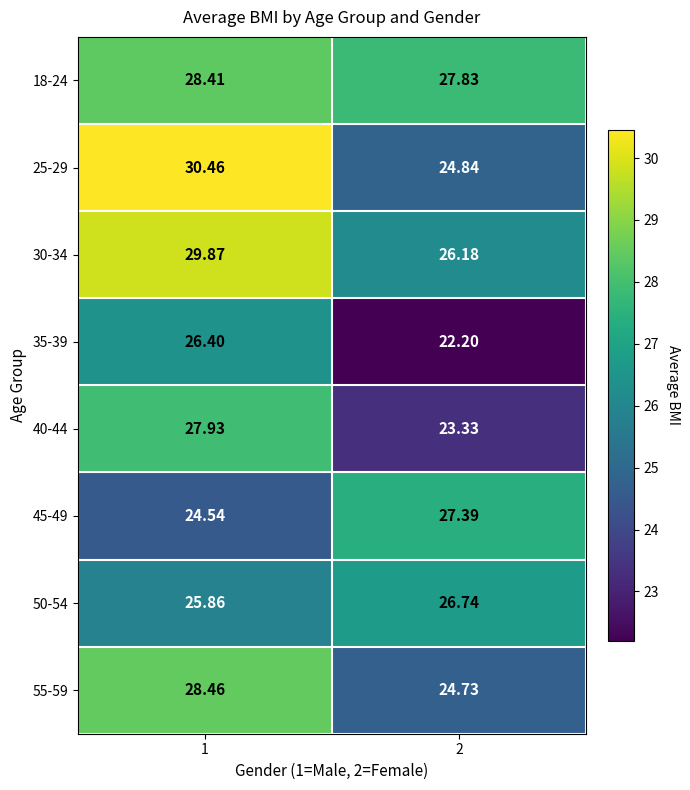

What is the maximum value shown in the chart?

30.5